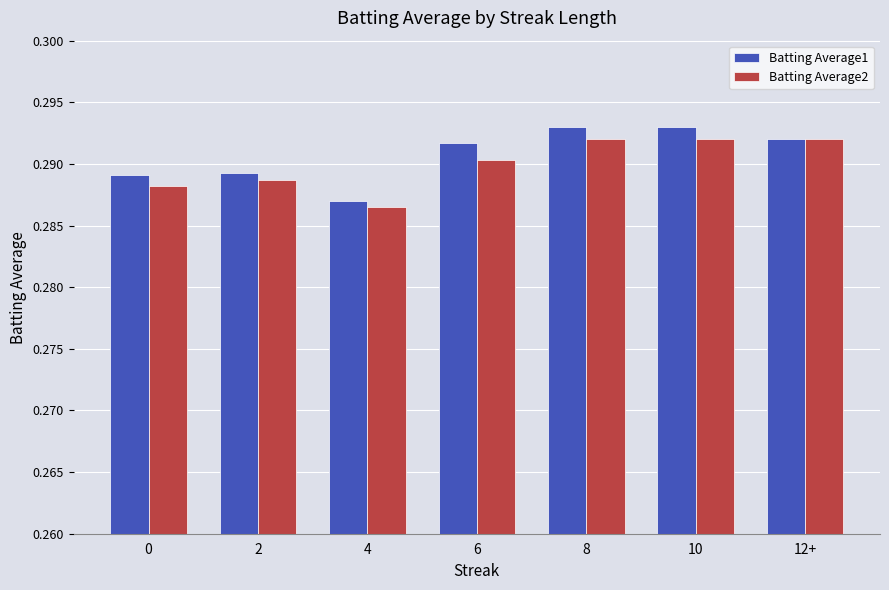

True or false: Batting Average2 has a value of 0.1 at 8.

False